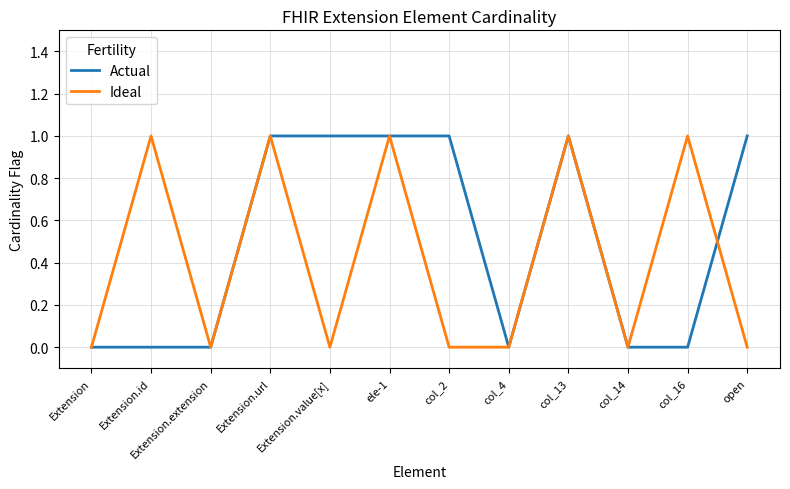

What position from the left is col_13?

9